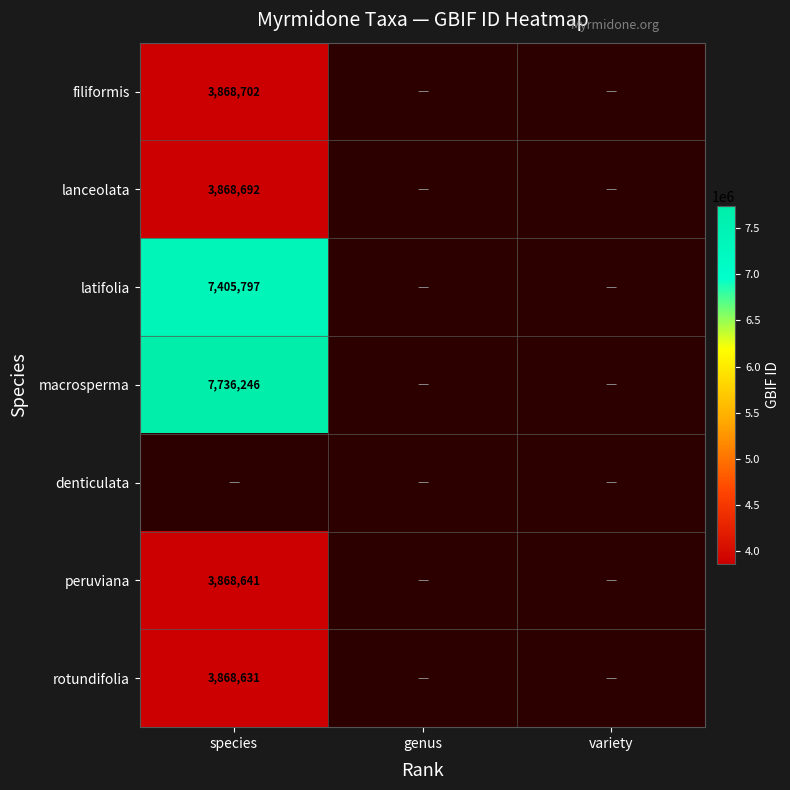

True or false: peruviana has a value of 6583602 at species.

False